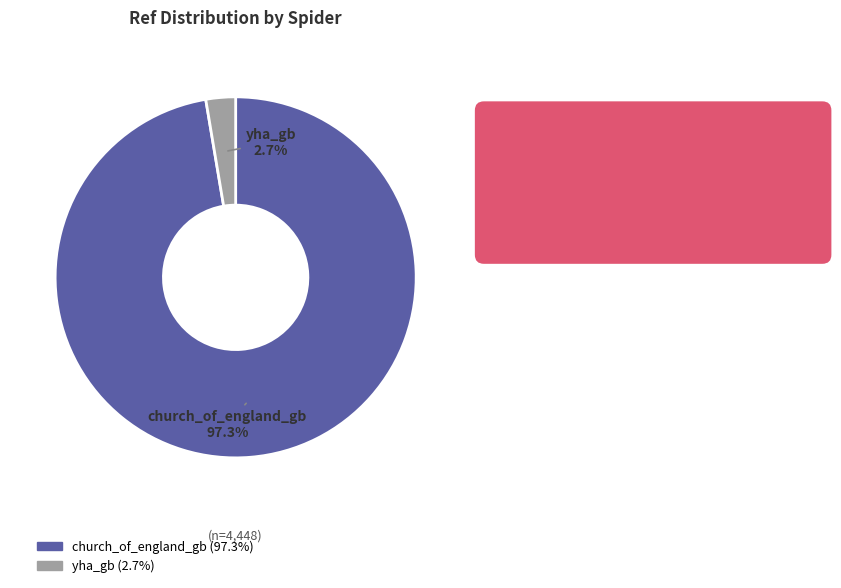

How many segments does this pie chart have?

2